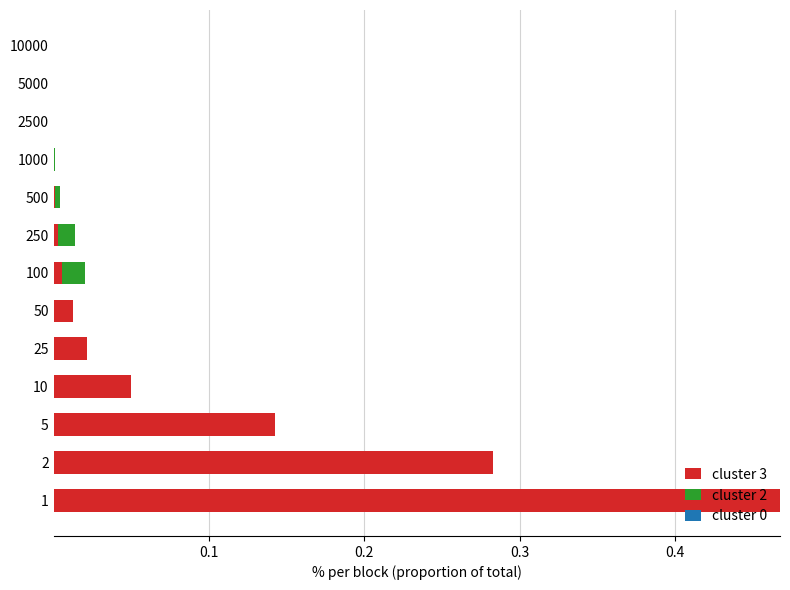

Is it true that cluster 3 equals 0.0 at 50?

True